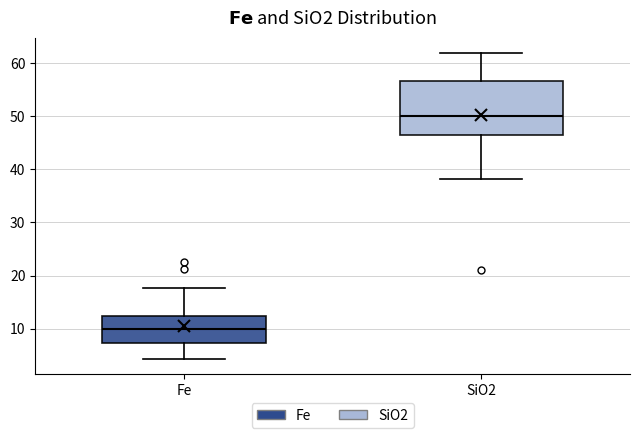

Reading left to right, transcribe this box plot: for each box, give where its median line is, the range the box spans, and where its two whiskers end, as read against the y-axis. The values are not printed on the chart, so give them approximately, as read against the axis.

Fe: median 10, box 7 to 12, whiskers 4 to 18
SiO2: median 50, box 46 to 57, whiskers 38 to 62